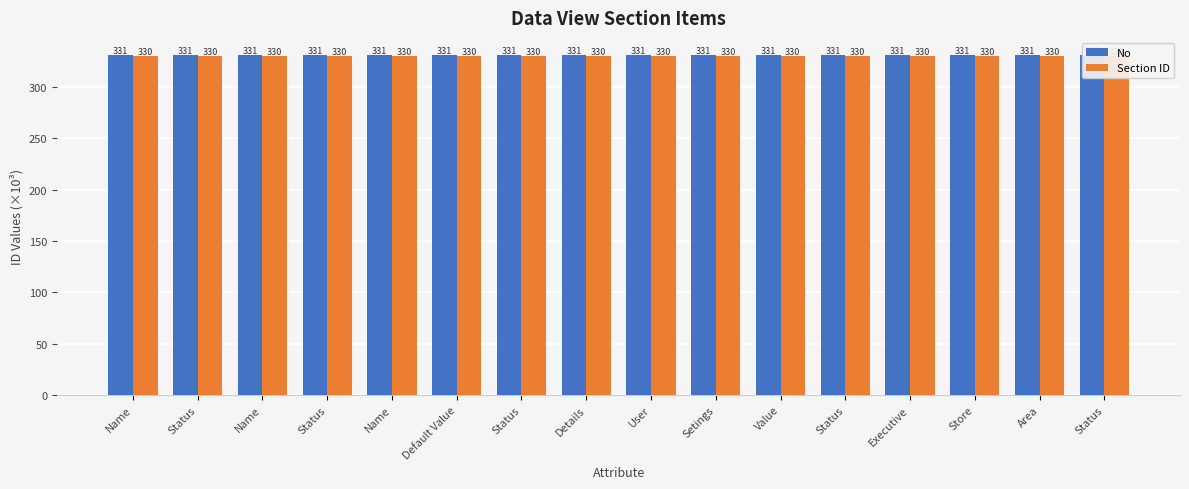

Which series has the widest spread of values?

No